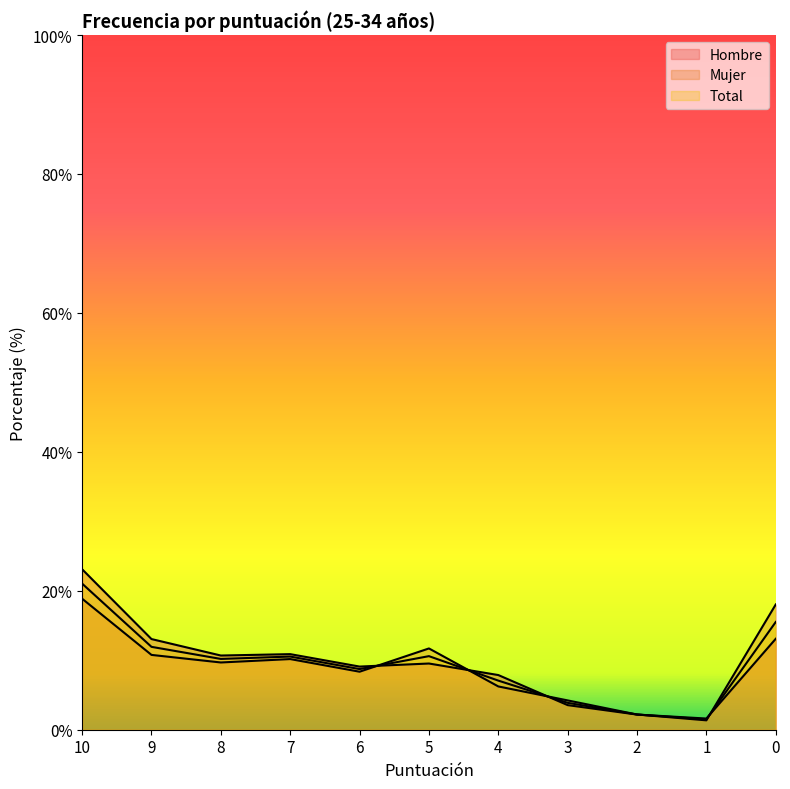

After their last crossing, which series has the higher values: Hombre or Mujer?

Mujer